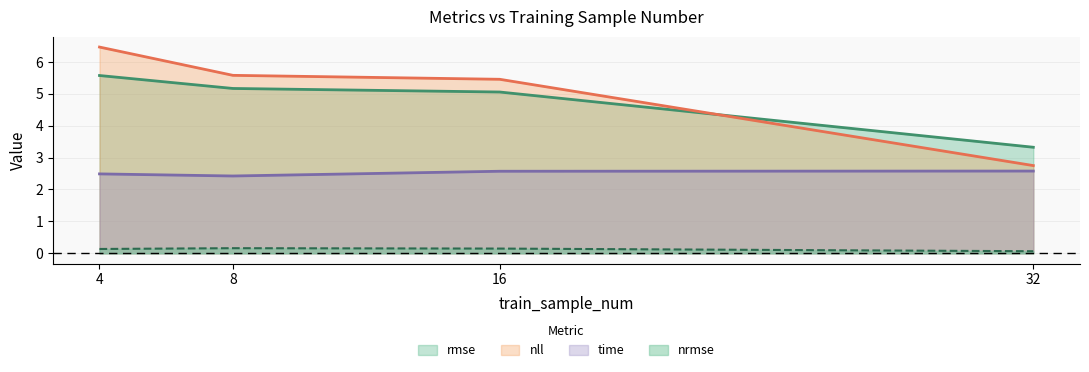

What is the difference between the maximum and minimum values in the nll series?

3.7